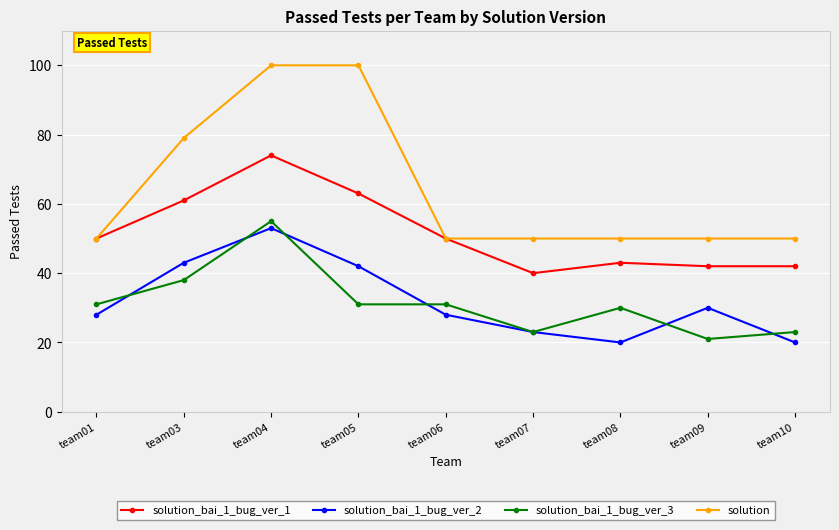

Which category has the highest value in the solution_bai_1_bug_ver_2 series?

team04